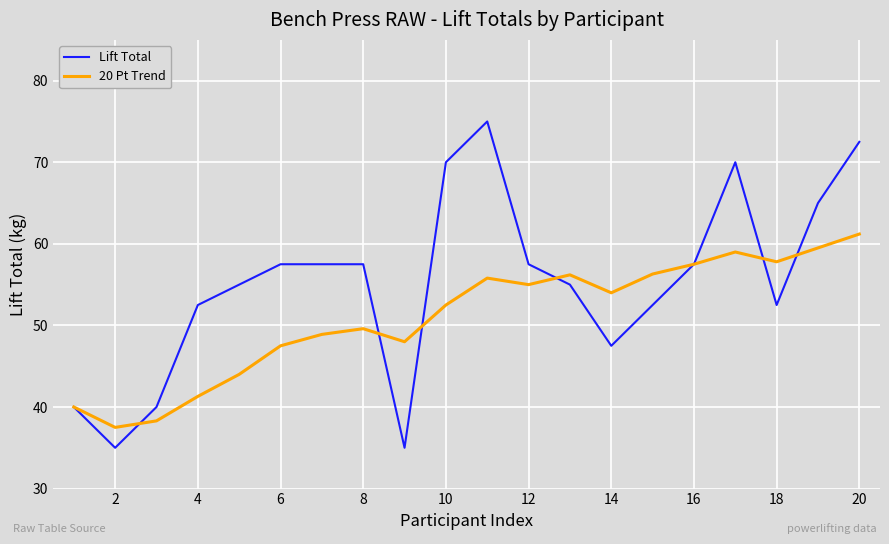

How many categories are shown in the chart?

20